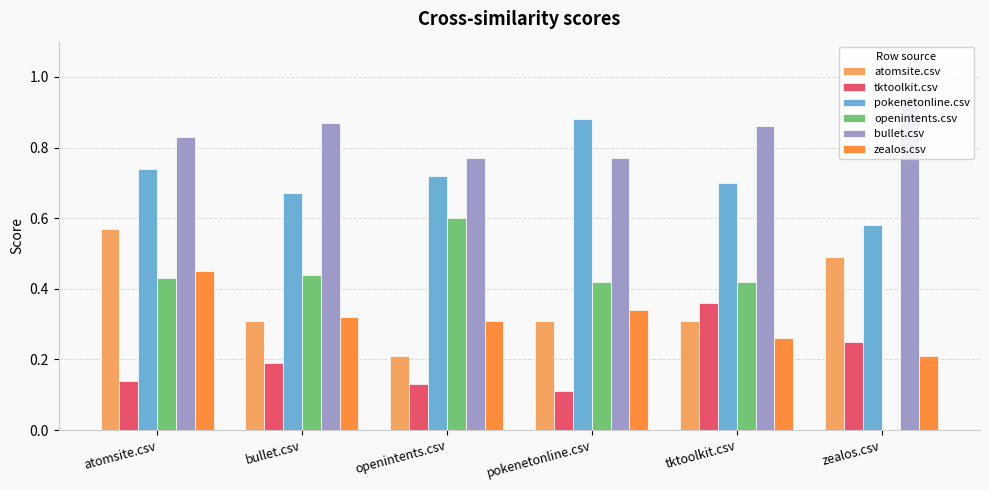

Which series changed the most between bullet.csv and tktoolkit.csv?

tktoolkit.csv